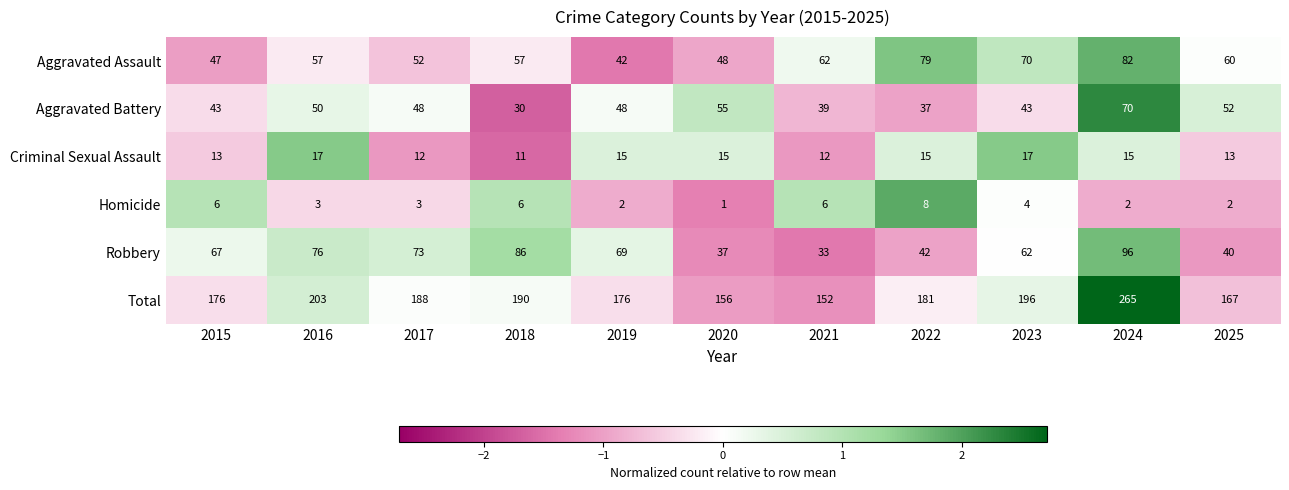

Which category has the lowest value across all series?

2020